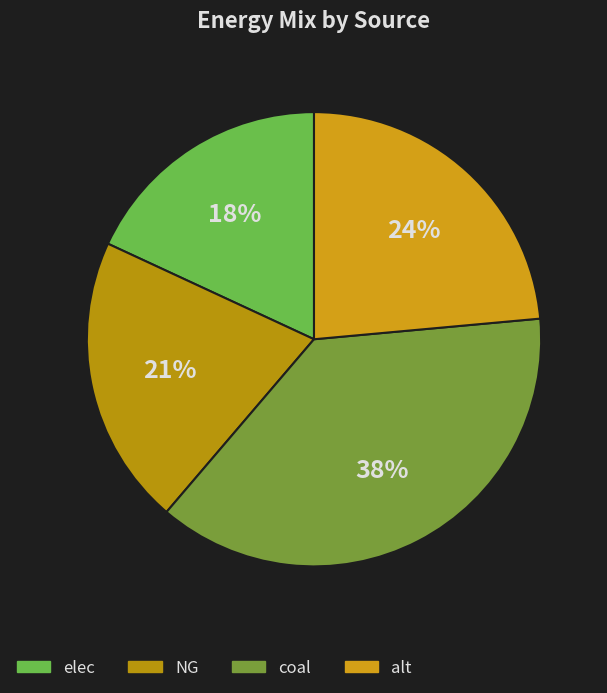

Is the sum of NG and coal greater than half?

Yes